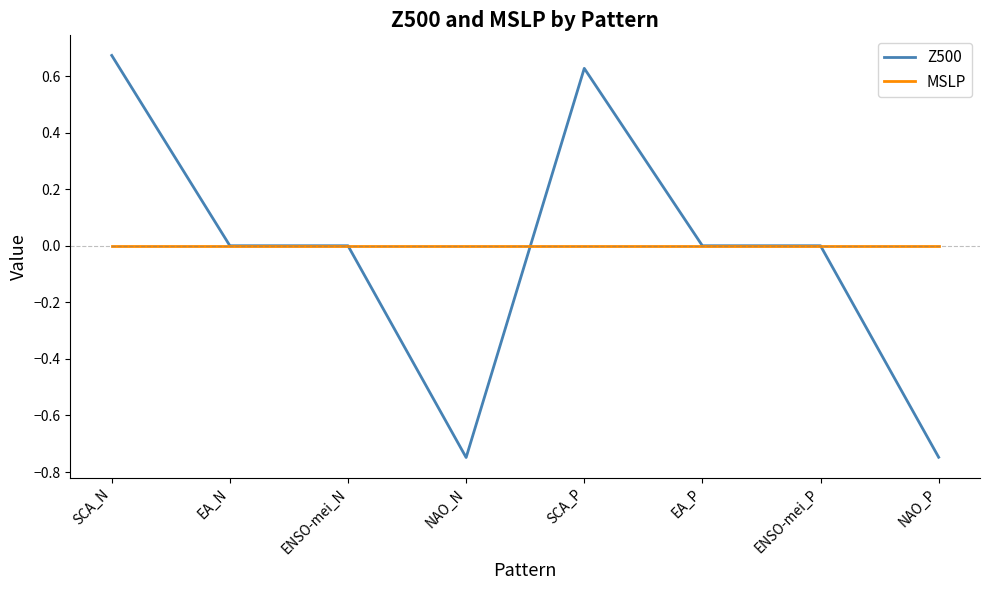

What position from the left is ENSO-mei_P?

7